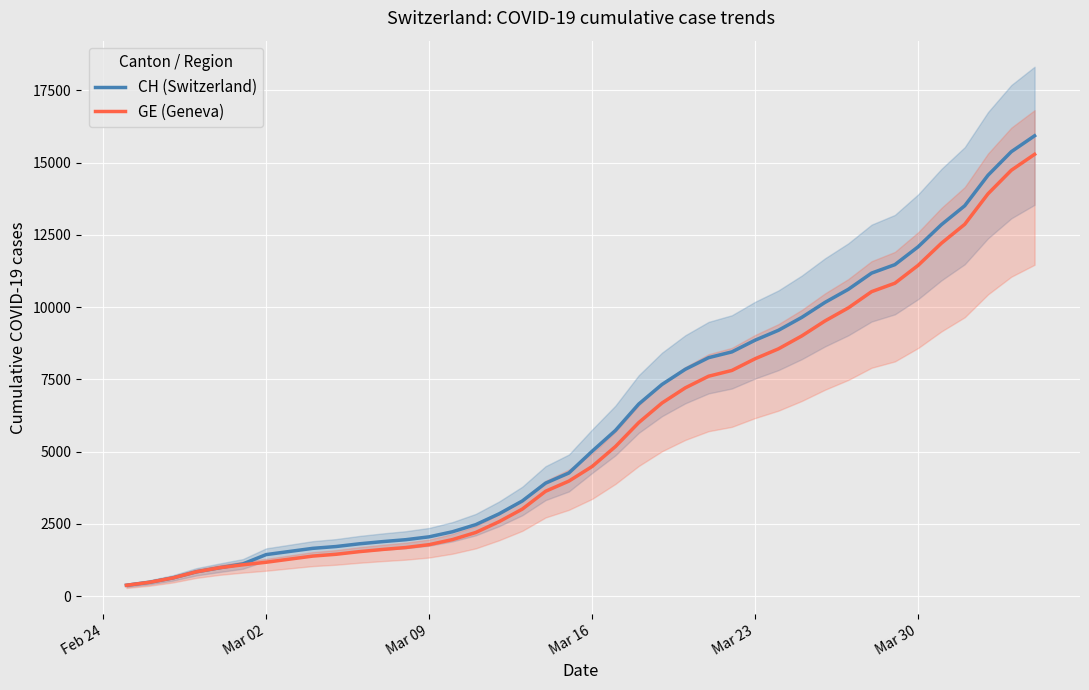

How many lines are shown in the chart?

2